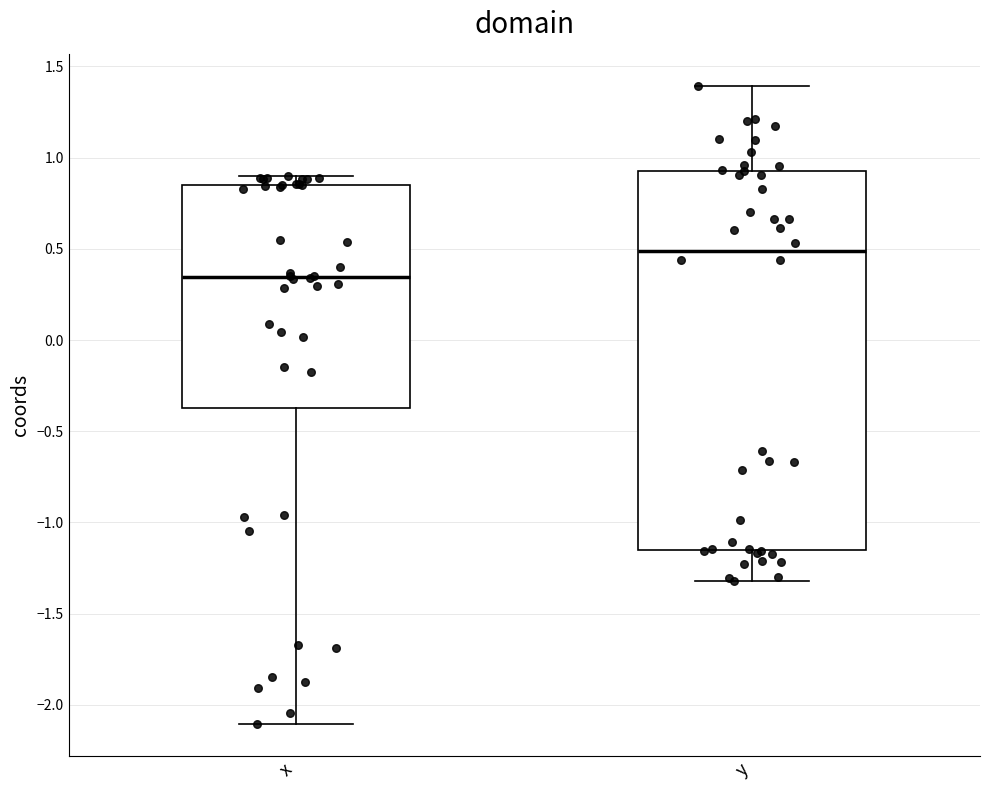

Which box is the tallest, from its lower edge to its upper edge?

y